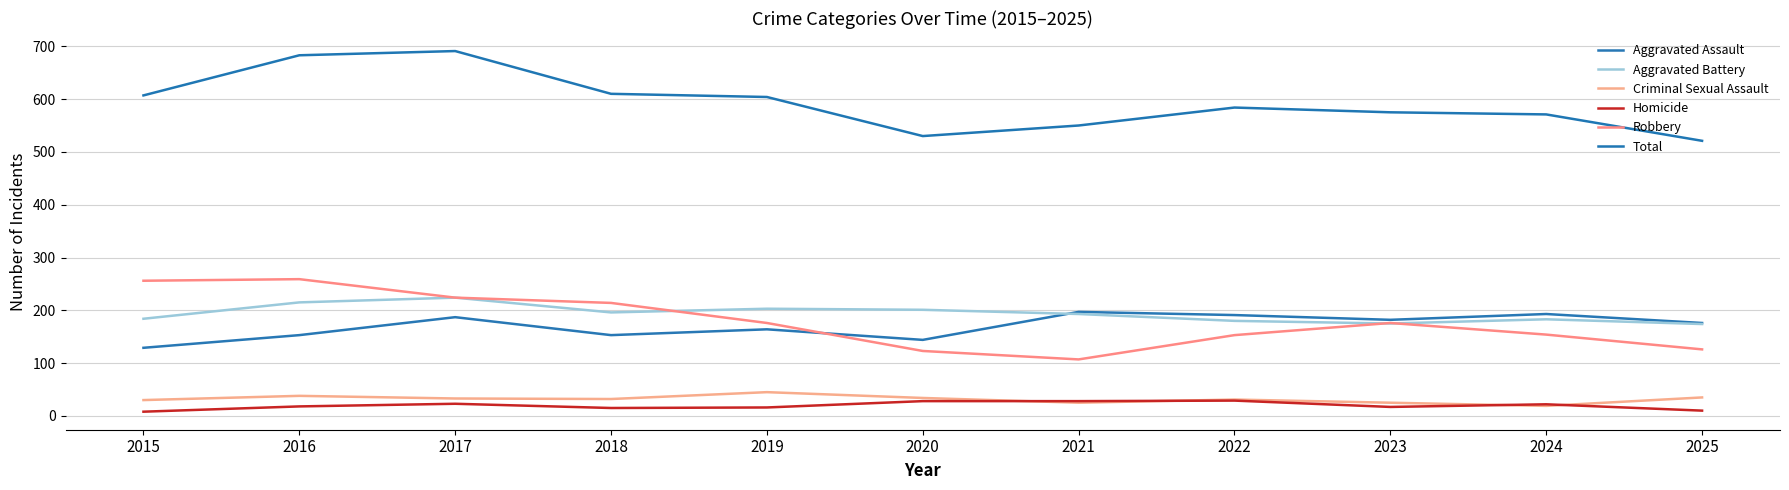

What are all the series names shown in the legend?

Aggravated Assault, Aggravated Battery, Criminal Sexual Assault, Homicide, Robbery, Total